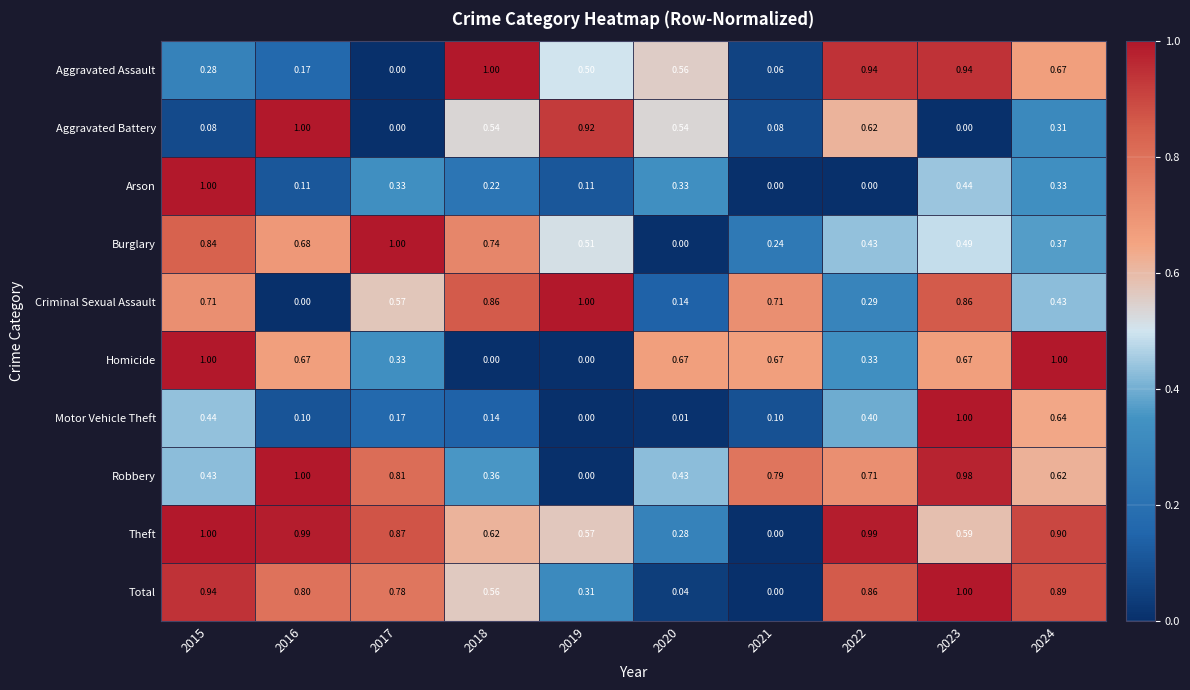

Rank the series at 2018 from highest to lowest value.

Aggravated Assault, Criminal Sexual Assault, Burglary, Theft, Total, Aggravated Battery, Robbery, Arson, Motor Vehicle Theft, Homicide